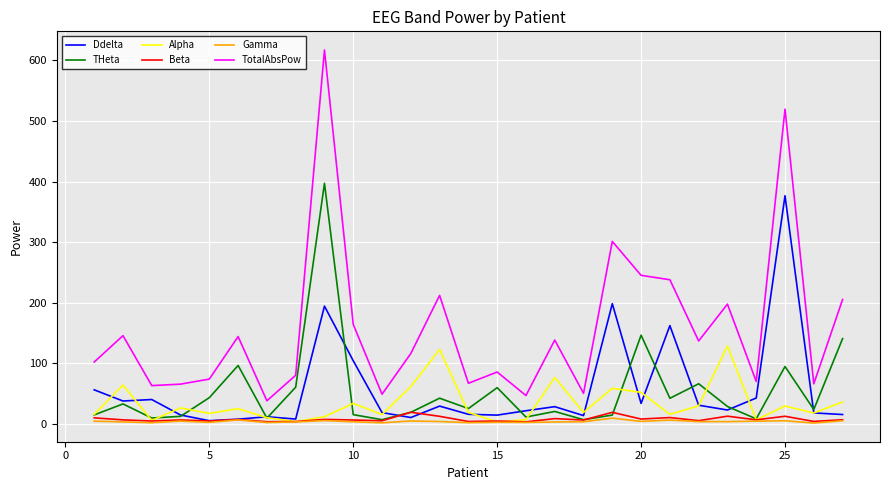

Which series has the widest spread of values?

TotalAbsPow